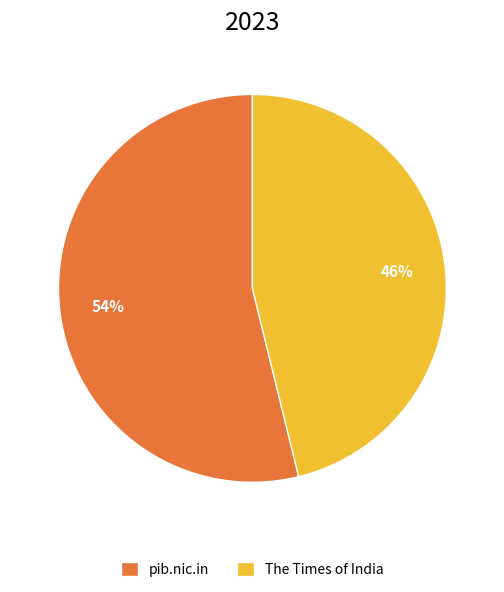

To the nearest percent, what is the difference between the largest and smallest slice percentages?

8%